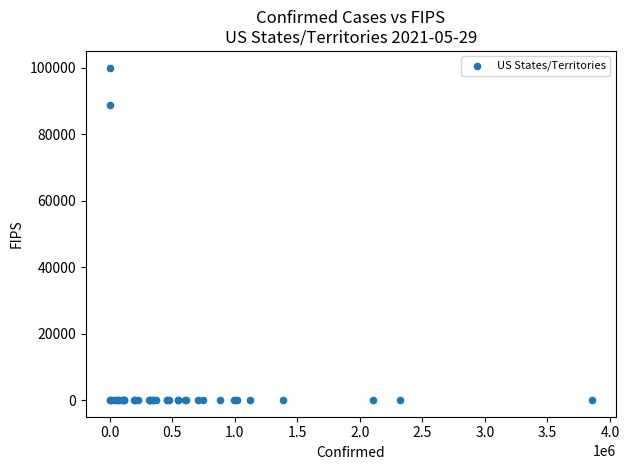

What Y value in the scatter plot is closest to 50000?

88888